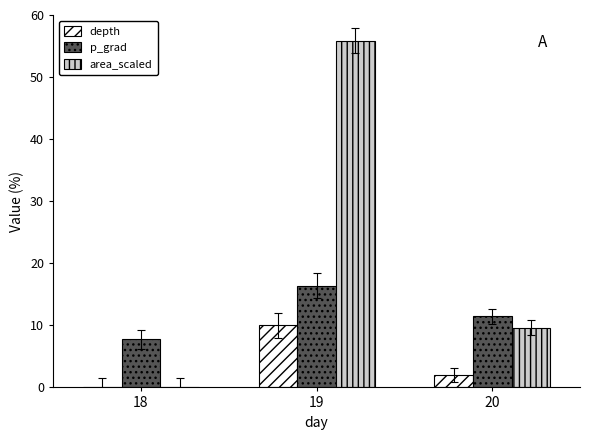

Which series changed the most between 19 and 20?

area_scaled